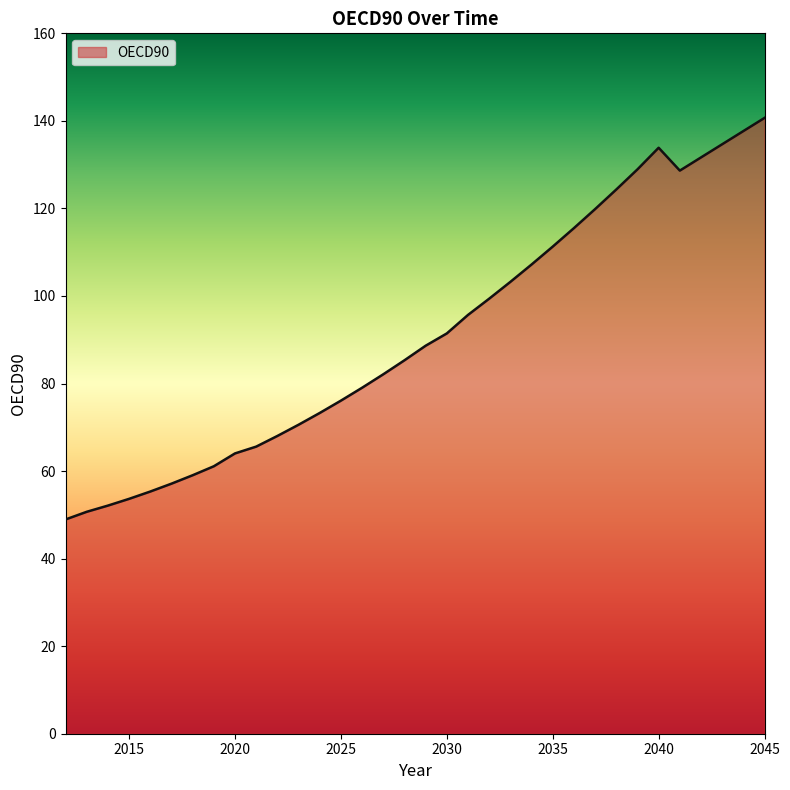

What is the greatest value displayed?

140.7